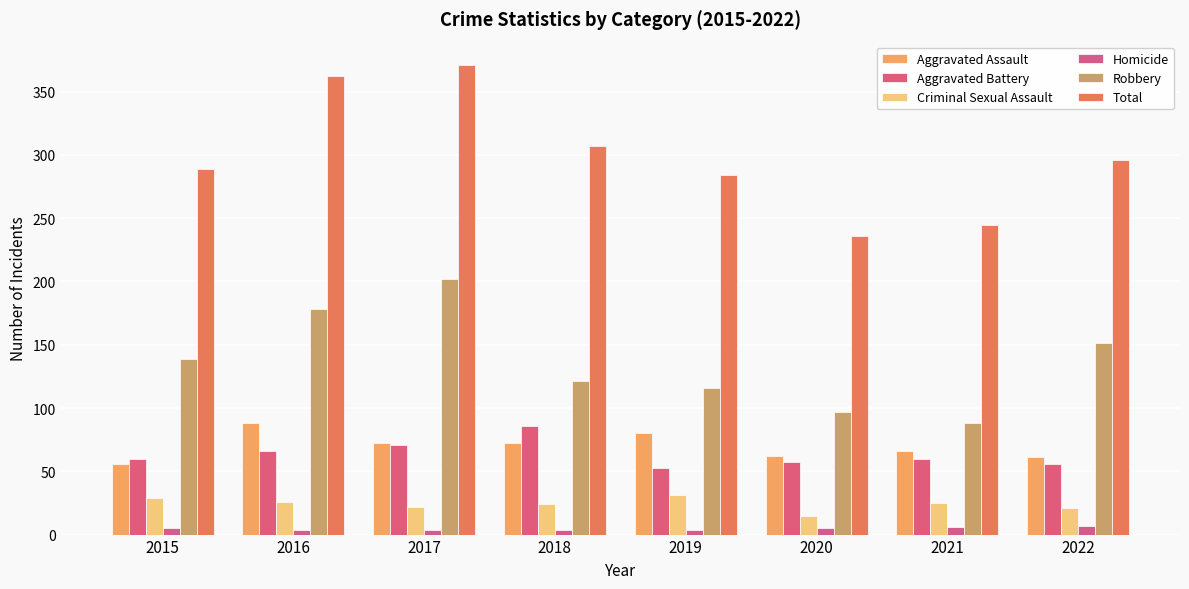

Are the bars horizontal?

No